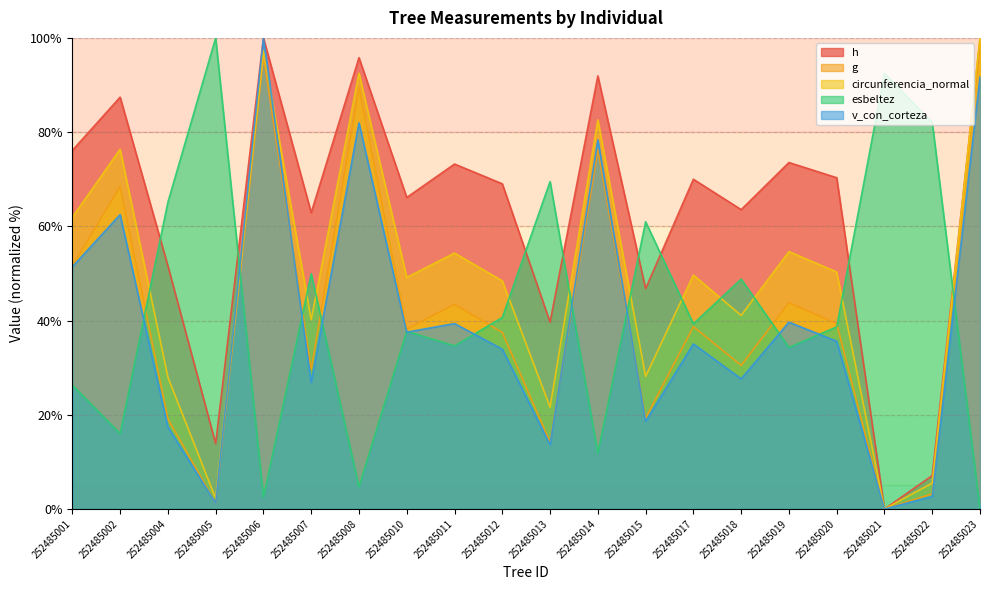

How many intersections are there between v_con_corteza and g?

4